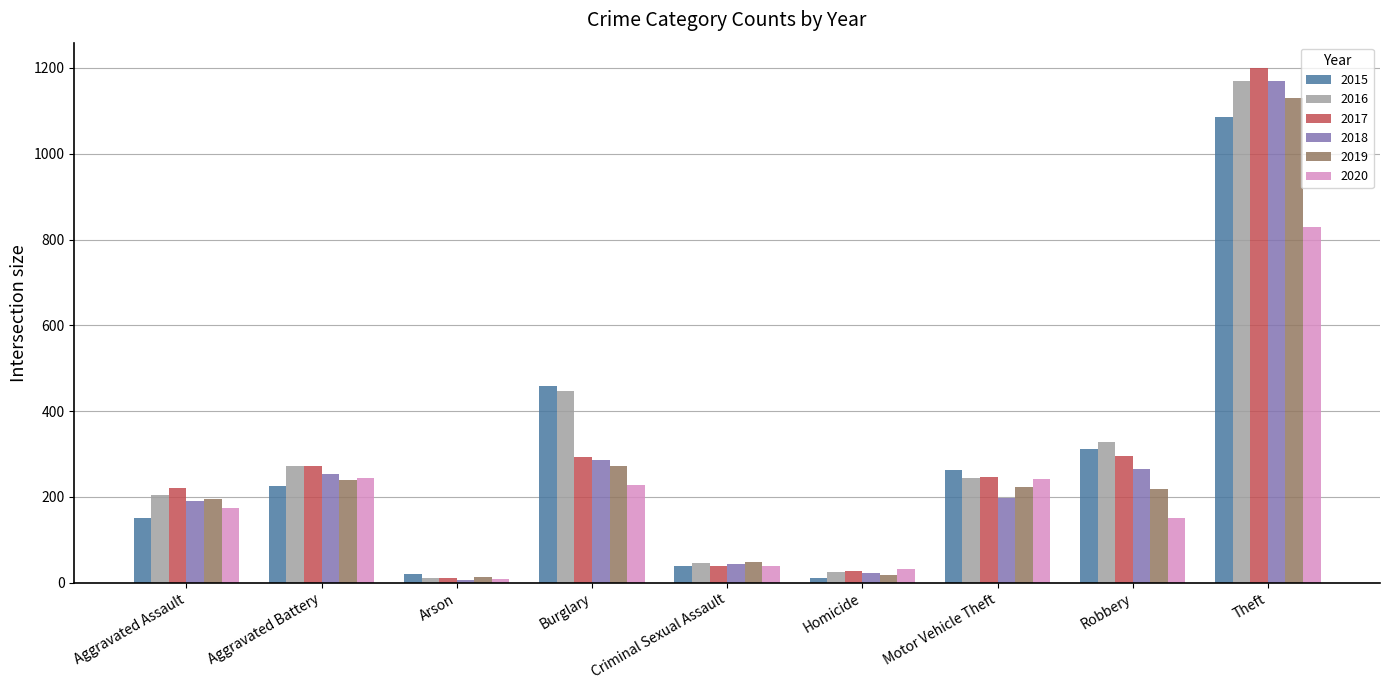

What is the greatest value displayed?

1199